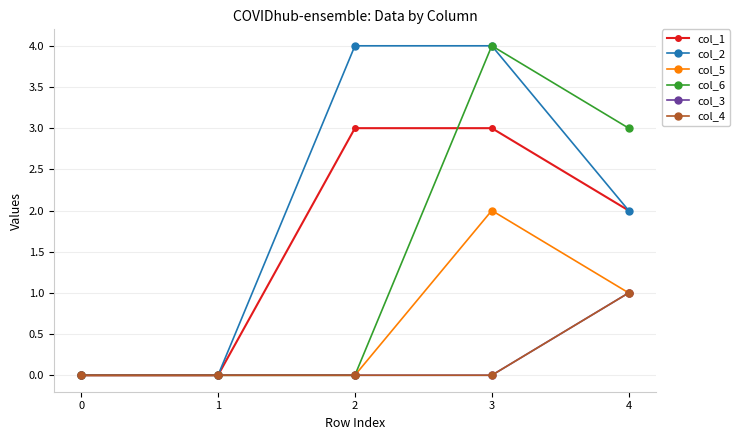

Between 0 and 2, which is larger?

2